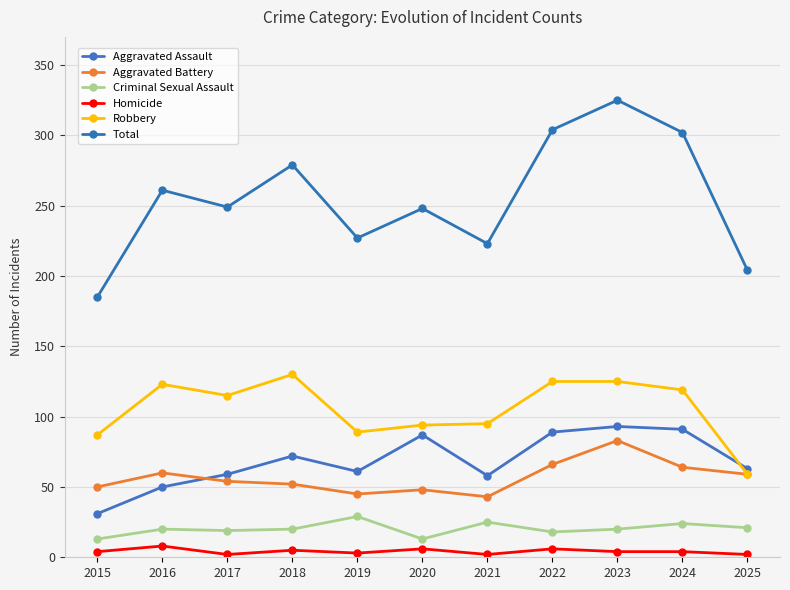

What value does the Criminal Sexual Assault series have at 2018?

20